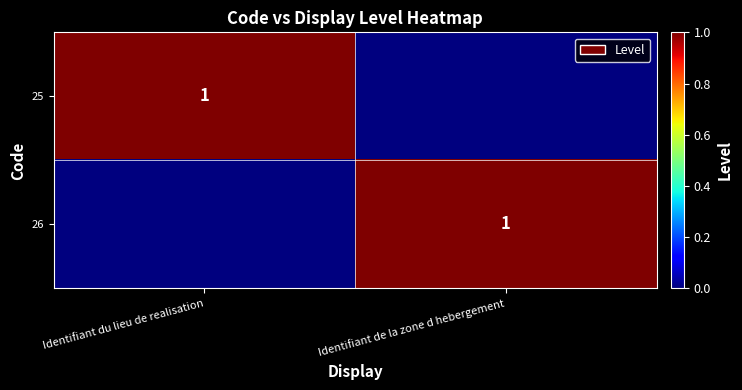

True or false: 26 has a value of 0 at Identifiant de la zone d hebergement.

False